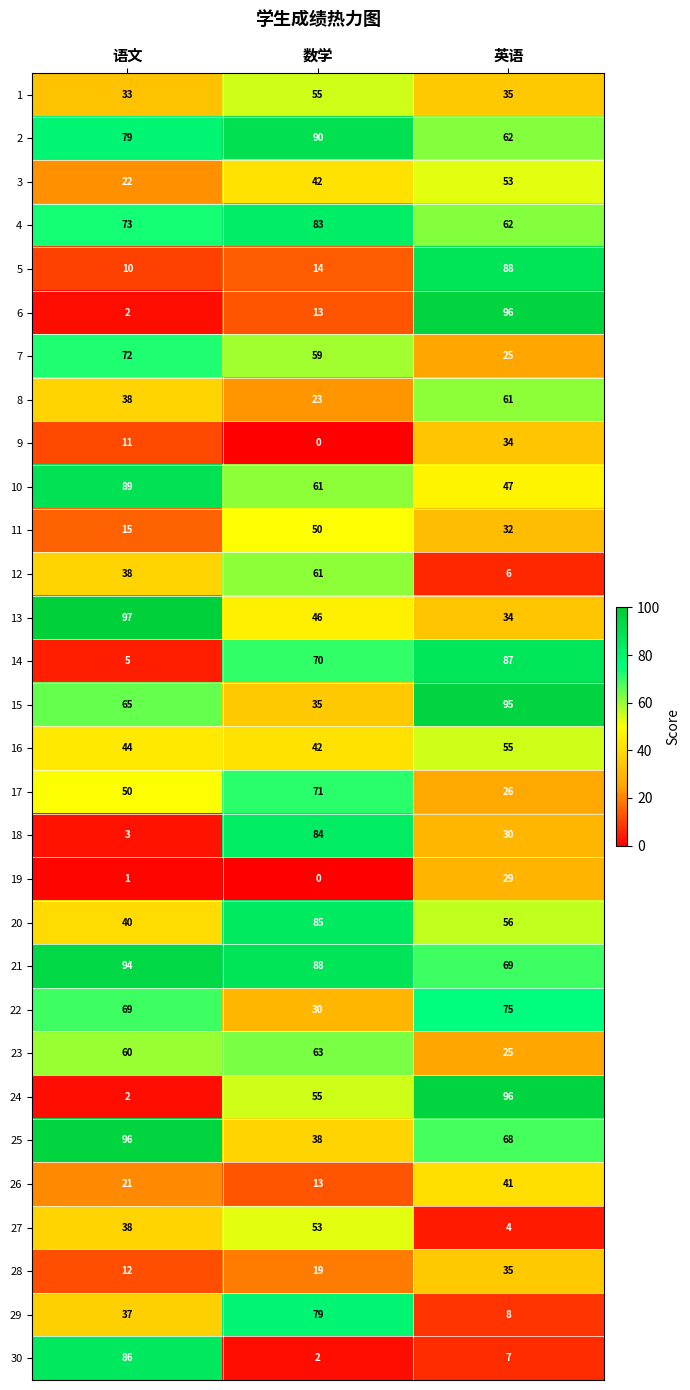

How many distinct data groups are displayed?

30